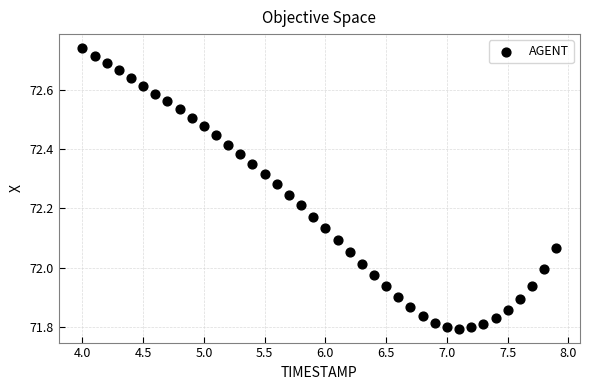

What is the range of X values (max minus min)?

3.9